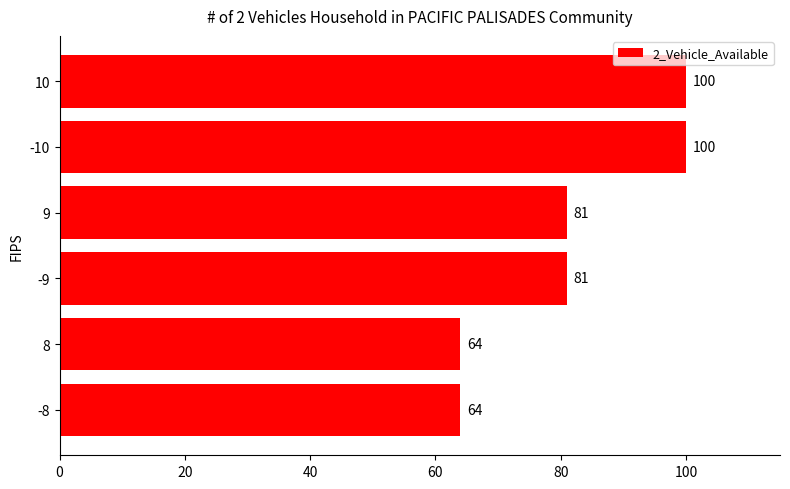

What is the sum of all values?

490